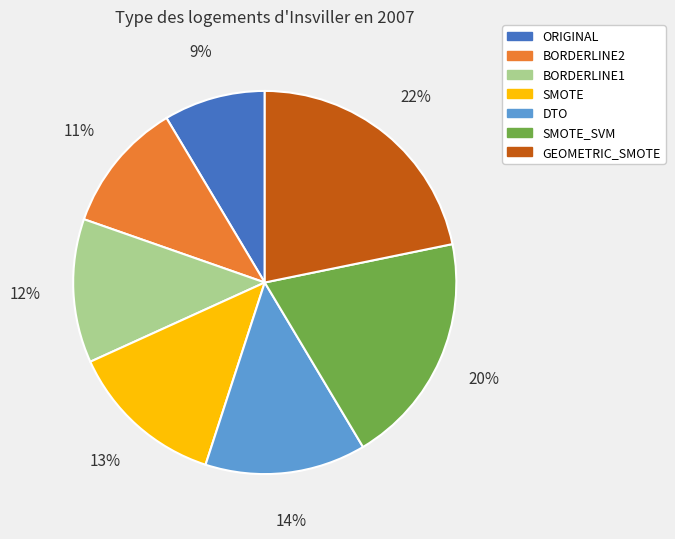

Which category has the smallest portion of the pie?

ORIGINAL